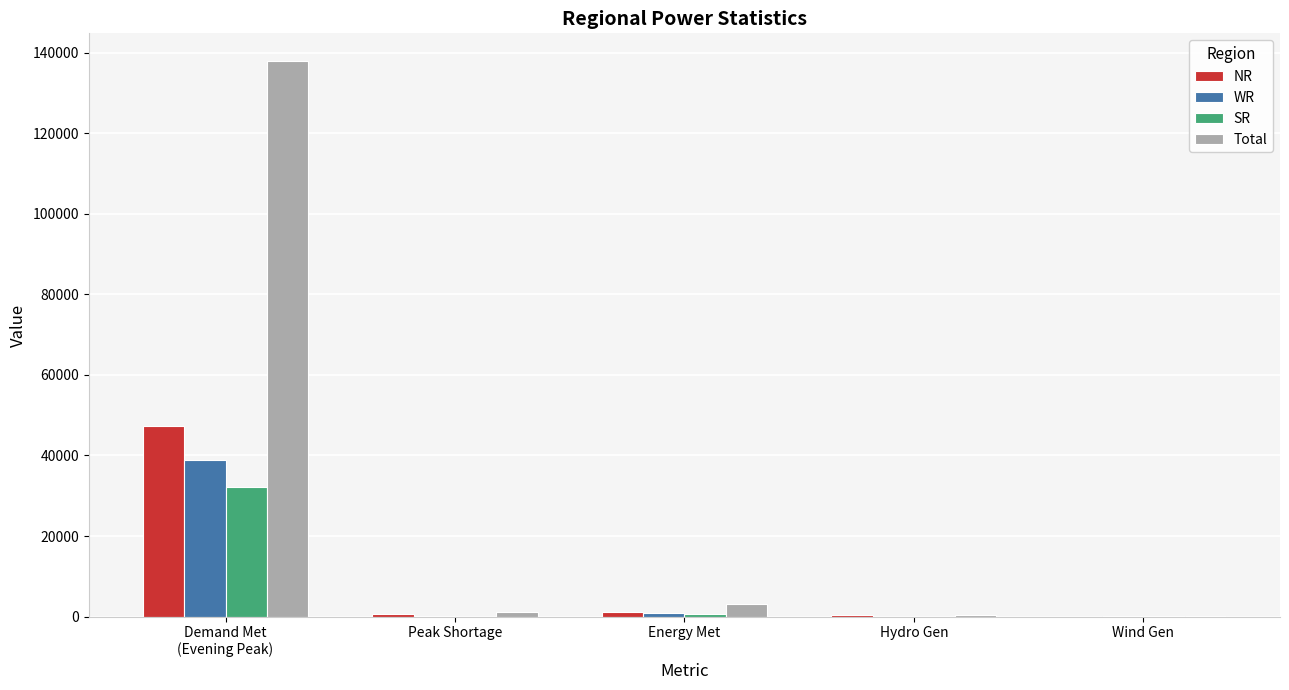

Which series has the largest total across all categories?

Total